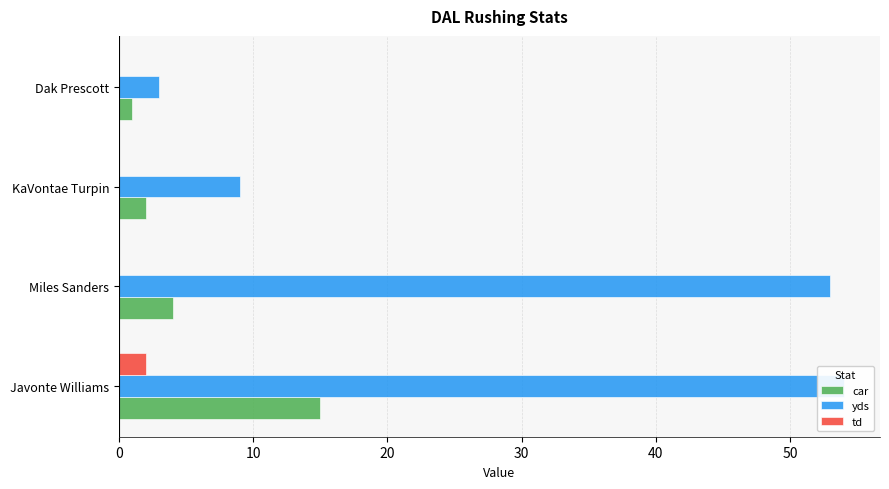

Is the value of td at Dak Prescott greater than the value of yds at Miles Sanders?

No